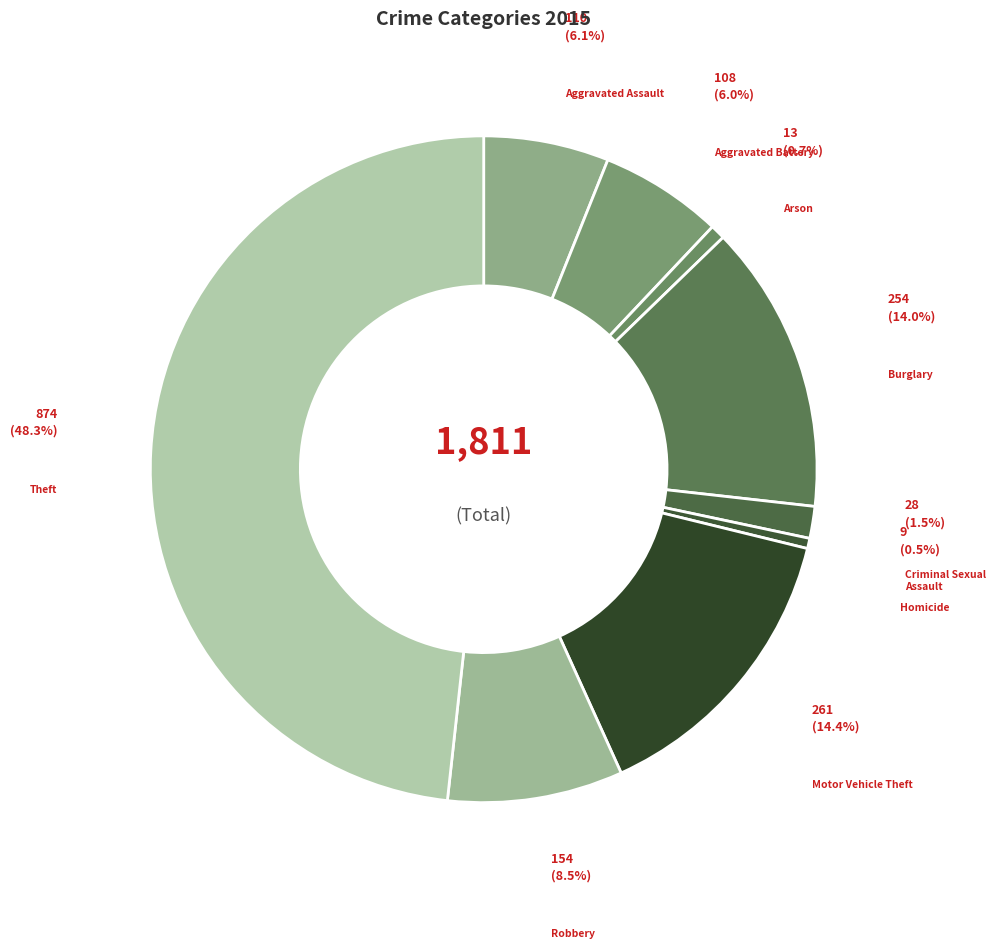

True or false: Theft accounts for 48% of the total.

True